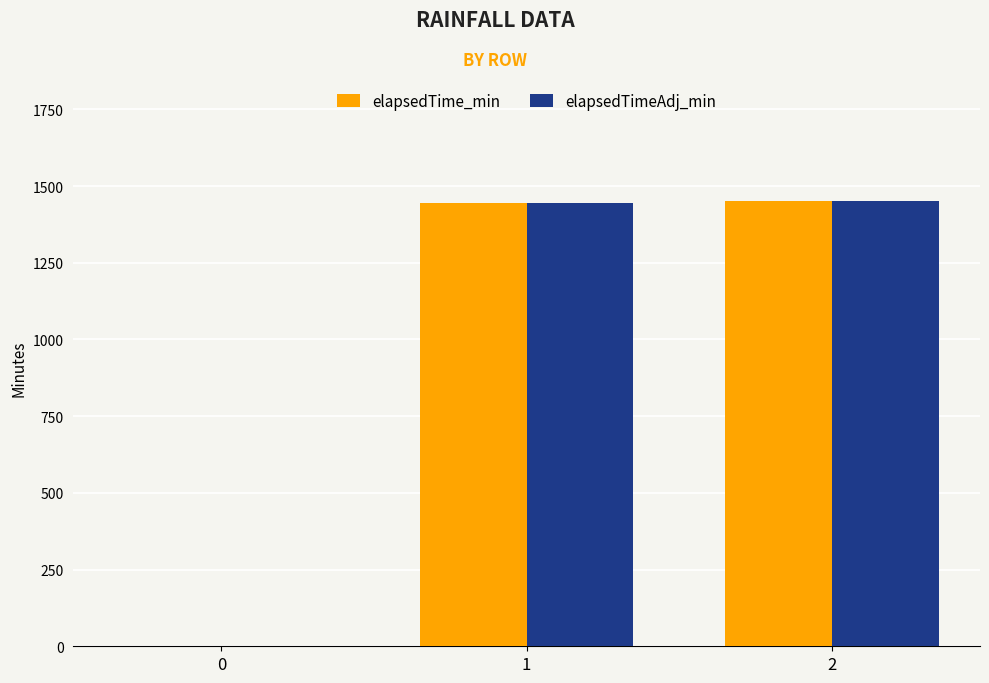

Where is elapsedTime_min nearest to the value 725?

1